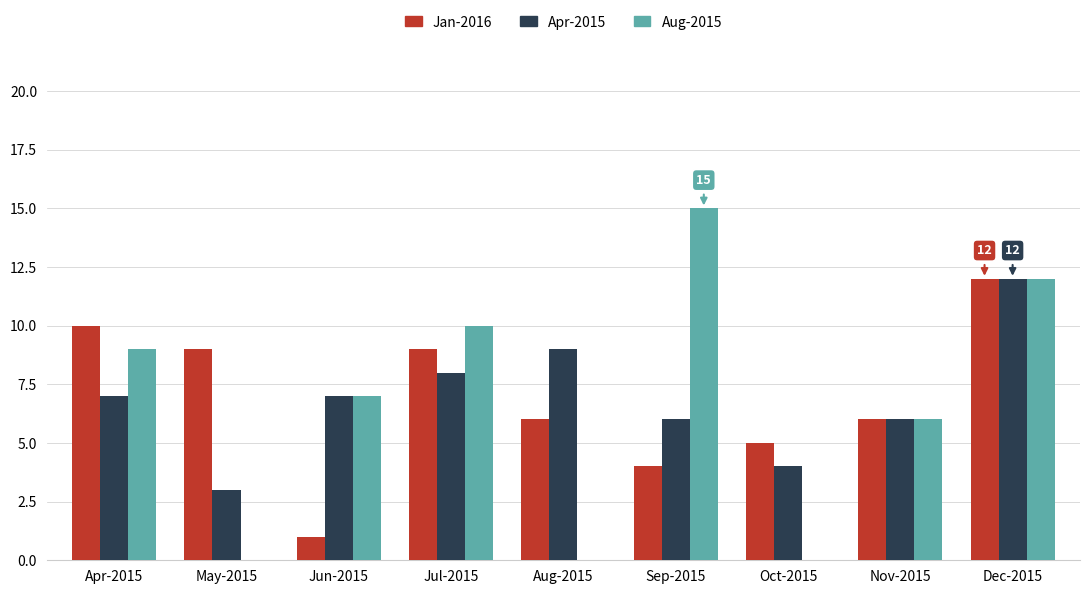

Where does the Jan-2016 series first go above 6?

Apr-2015